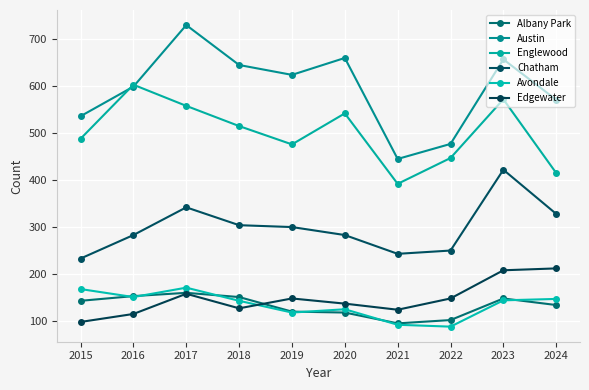

What is the difference between the maximum and minimum values in the Avondale series?

83